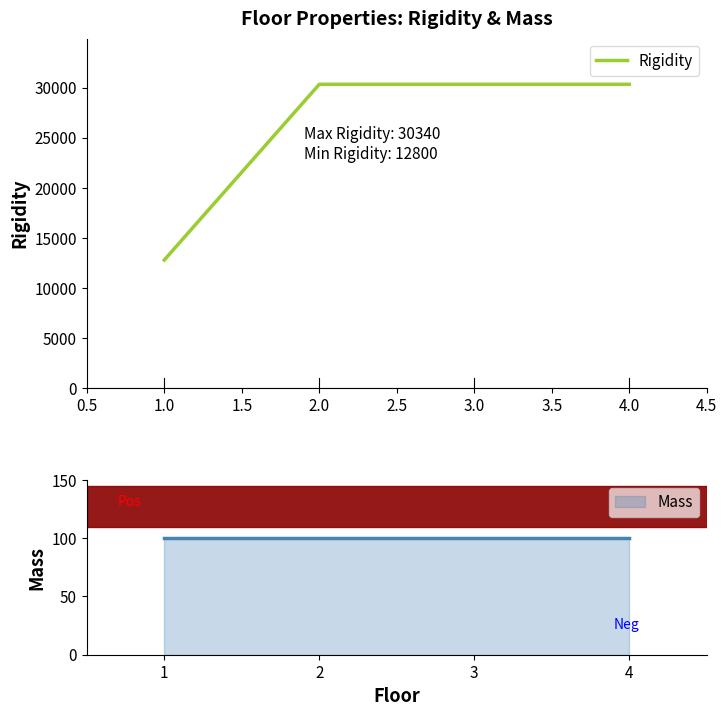

Rank the series by their average value, from lowest to highest.

Mass, Rigidity